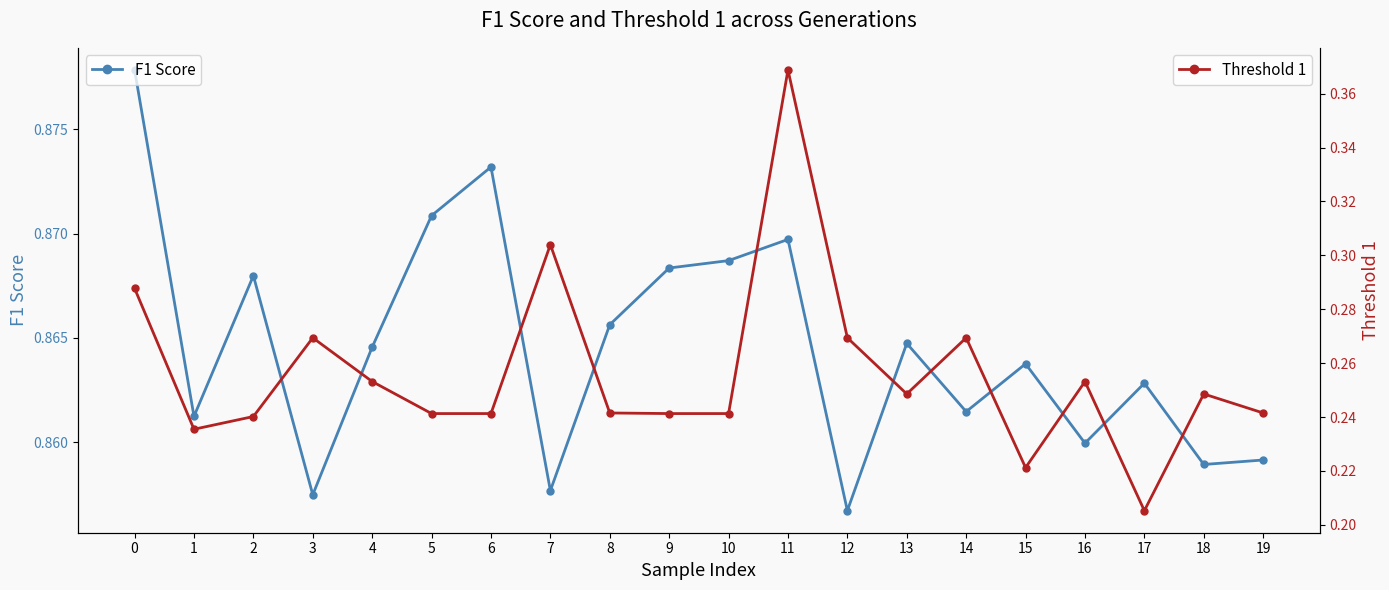

Which has a higher value, 13 or 5?

5